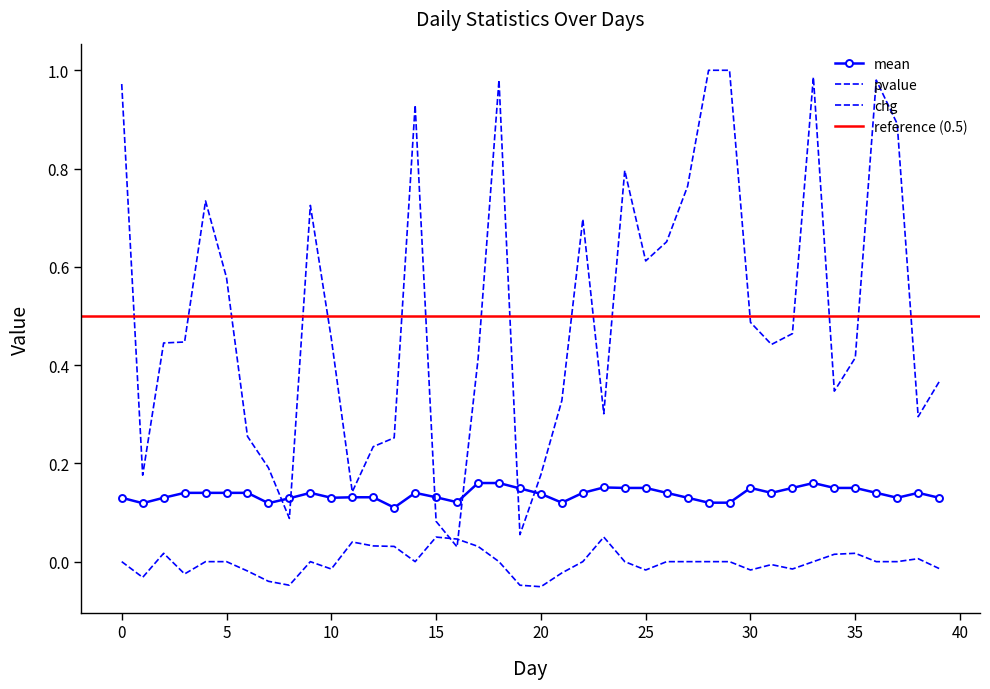

Which series has the widest spread of values?

pvalue